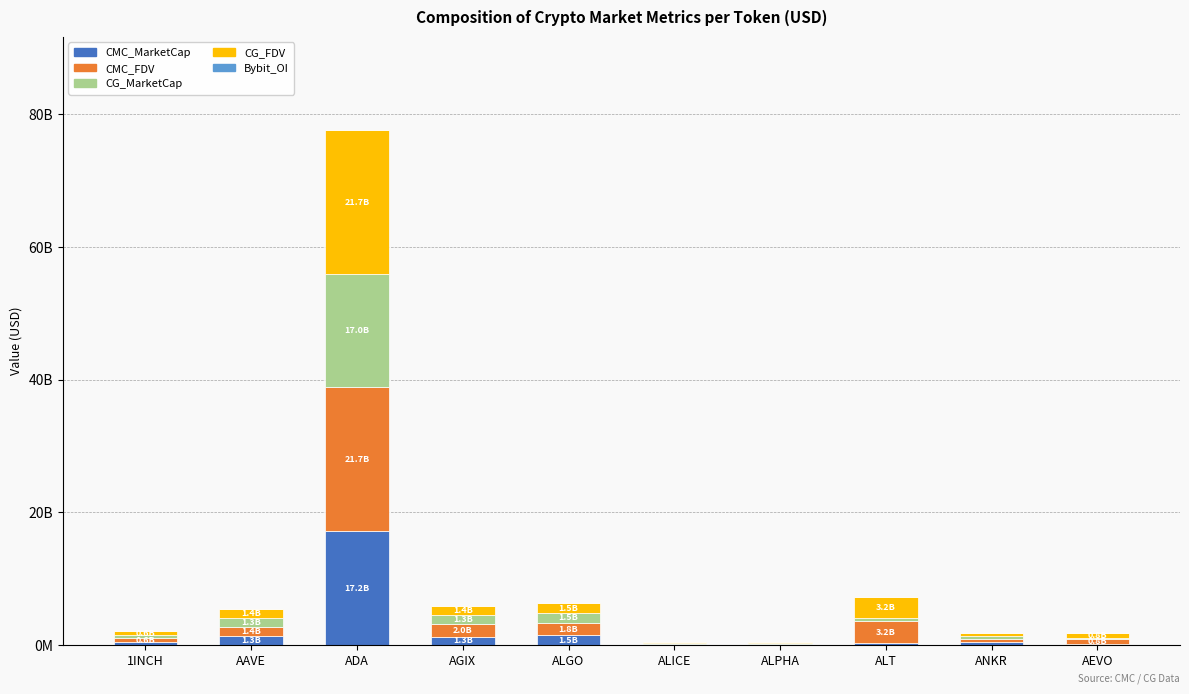

How many categories are shown in the chart?

10